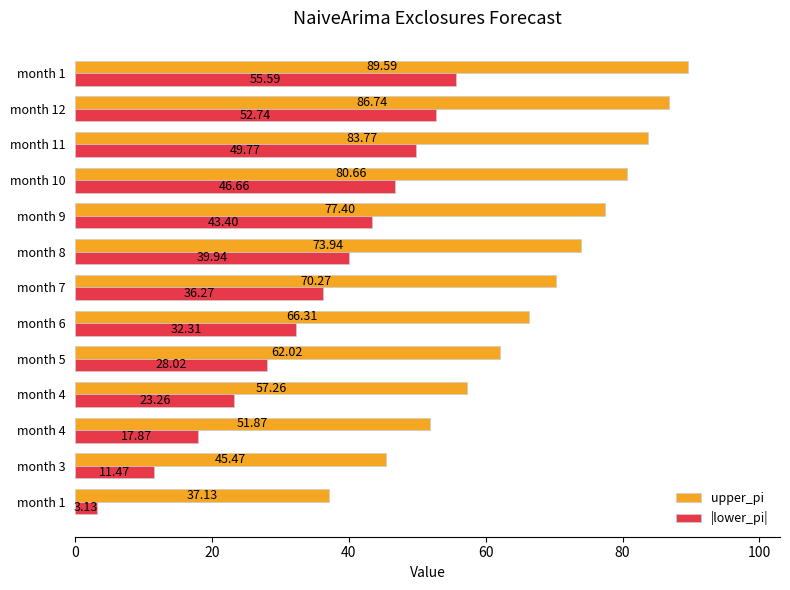

What is the value of the upper_pi bar at the 9th from the left?

77.4